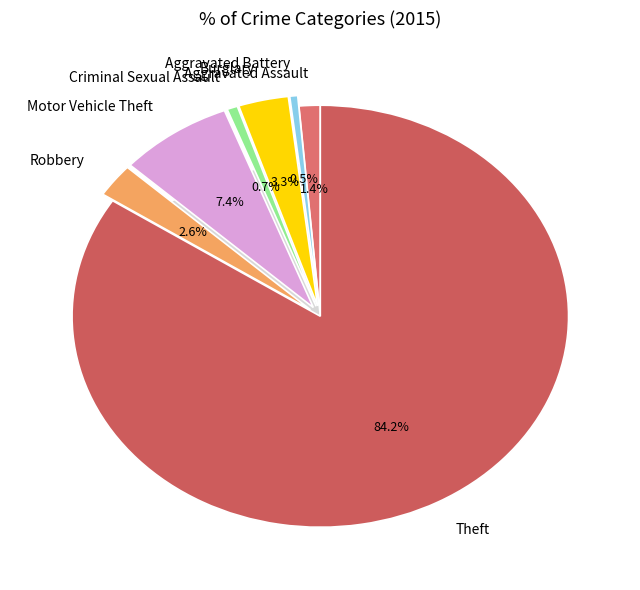

What is the ratio of the value at Motor Vehicle Theft to the value at Aggravated Assault?

5.4